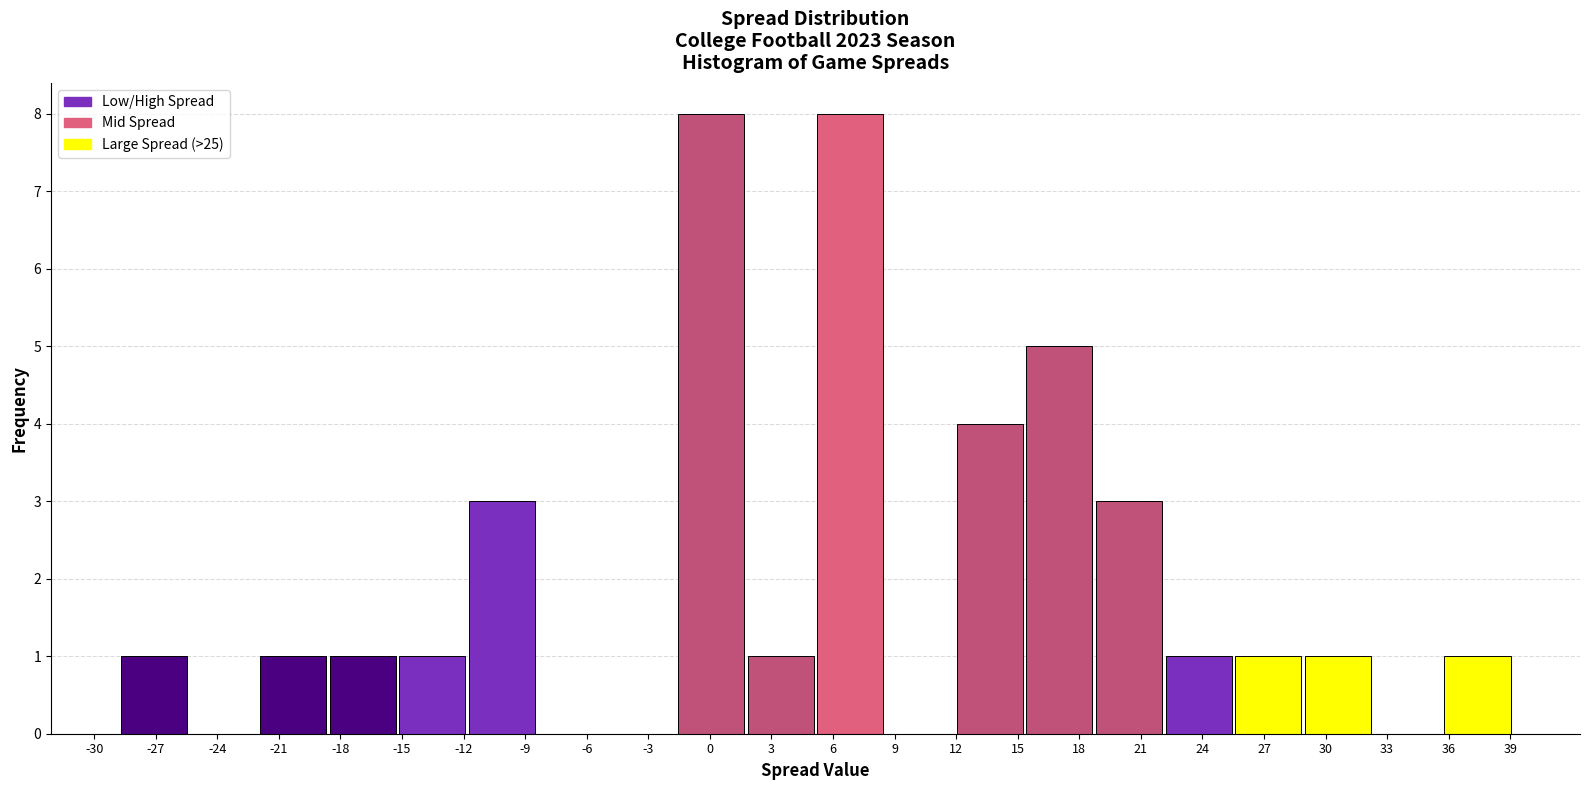

Reading left to right, list every bar in this chart as the range it spans on the x-axis followed by its height. Neither the bar edges nor the heights are printed on the chart, so give them approximately, as read against the axes.

-29.0 to -25.5: 1
-25.5 to -22.0: 0
-22.0 to -18.5: 1
-18.5 to -15.0: 1
-15.0 to -12.0: 1
-12.0 to -8.5: 3
-8.5 to -5.0: 0
-5.0 to -1.5: 0
-1.5 to 2.0: 8
2.0 to 5.0: 1
5.0 to 8.5: 8
8.5 to 12.0: 0
12.0 to 15.5: 4
15.5 to 18.5: 5
18.5 to 22.0: 3
22.0 to 25.5: 1
25.5 to 29.0: 1
29.0 to 32.5: 1
32.5 to 35.5: 0
35.5 to 39.0: 1